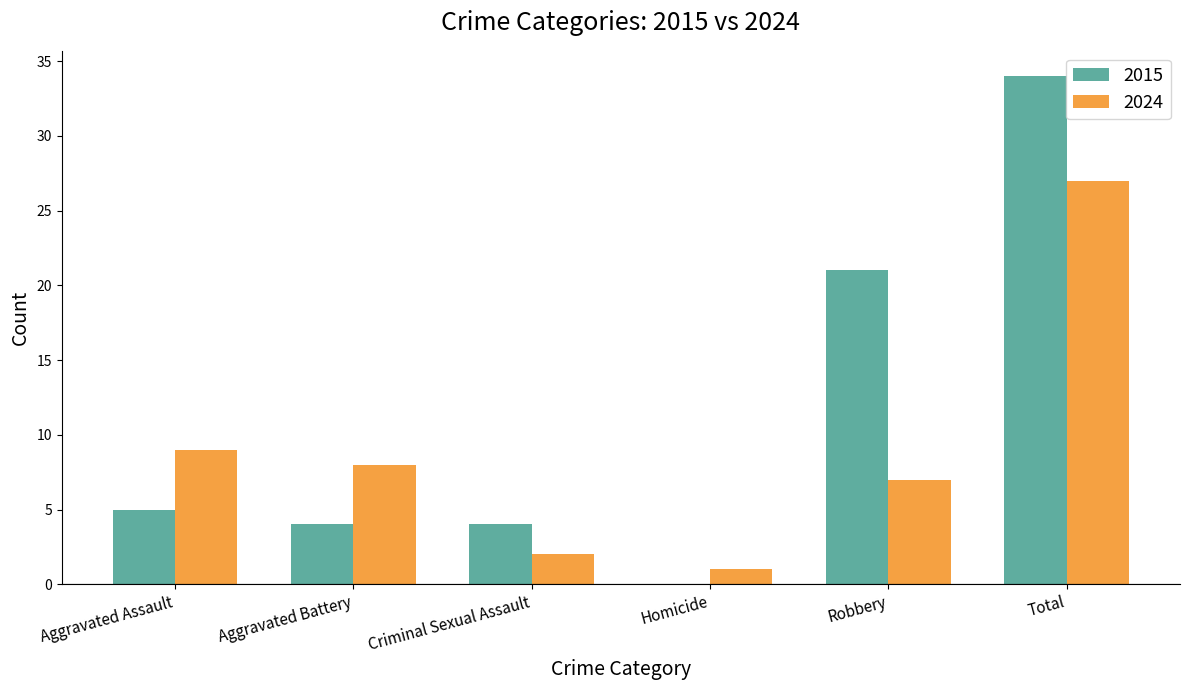

At which label does 2015 reach its peak?

Total